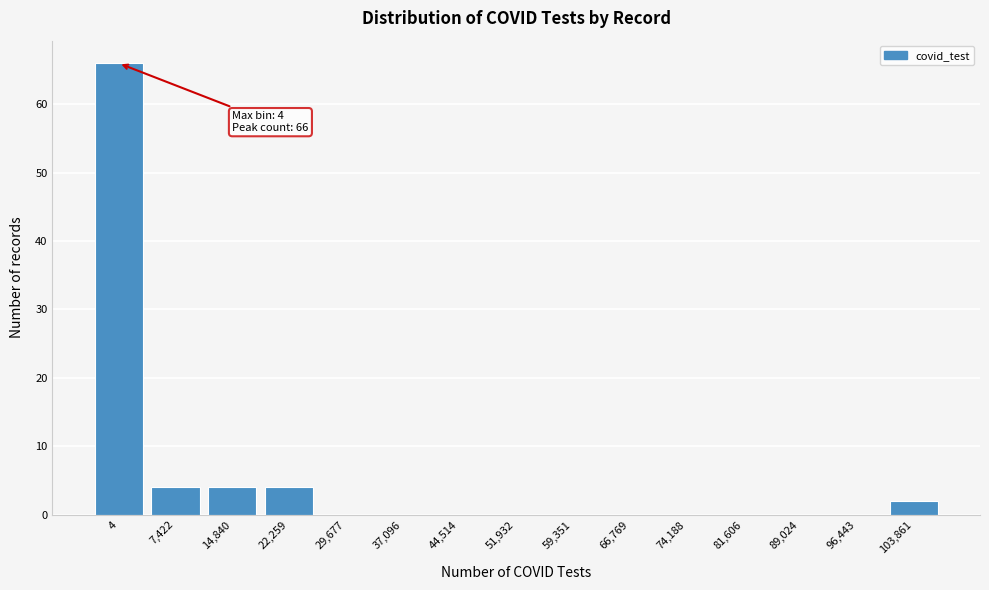

Reading left to right, list all the values displayed in this chart.

4=66	7,422=4	14,840=4	22,259=4	29,677=0	37,096=0	44,514=0	51,932=0	59,351=0	66,769=0	74,188=0	81,606=0	89,024=0	96,443=0	103,861=2